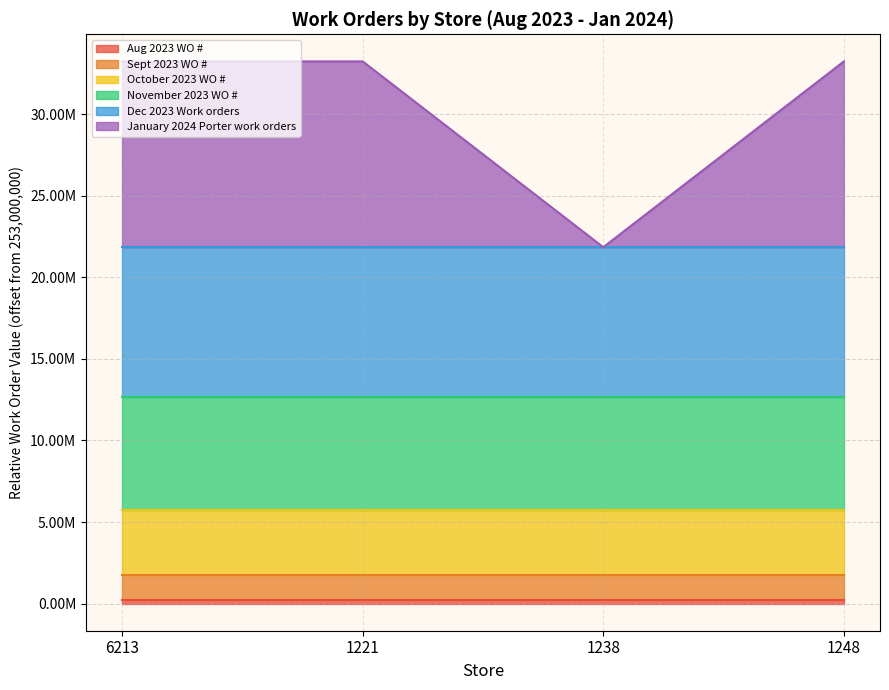

True or false: Aug 2023 WO # and January 2024 Porter work orders intersect in this chart.

False